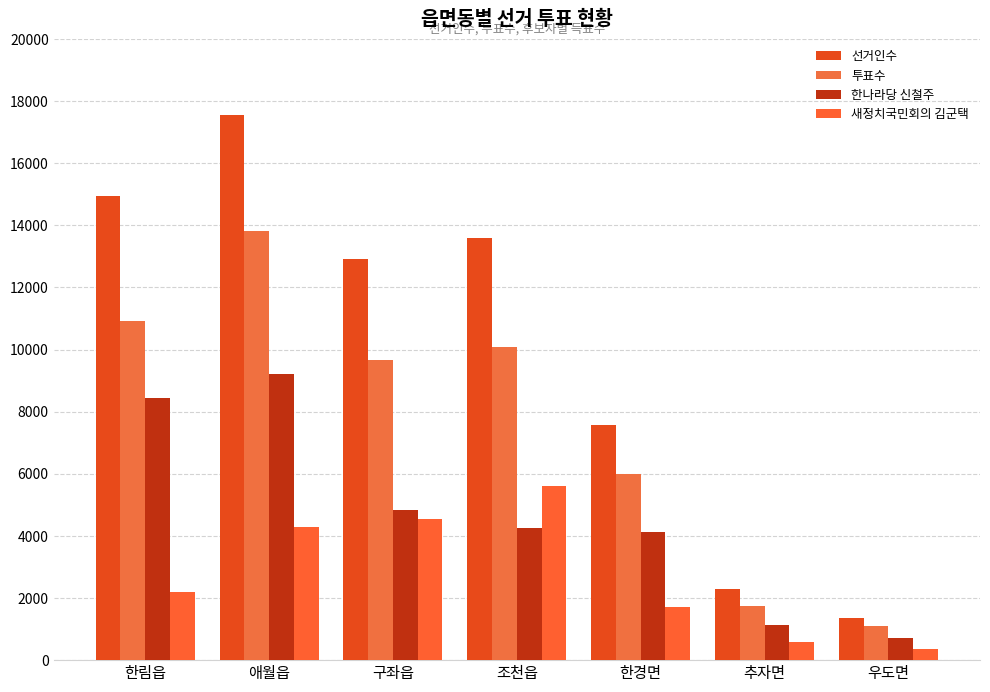

Where does the 투표수 series first go above 9650?

한림읍